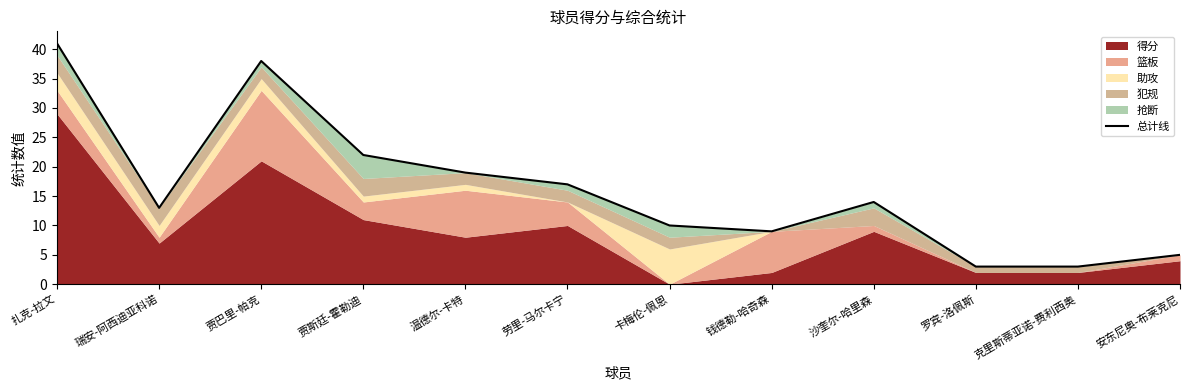

What is the label of the 6th point from the right?

卡梅伦-佩恩